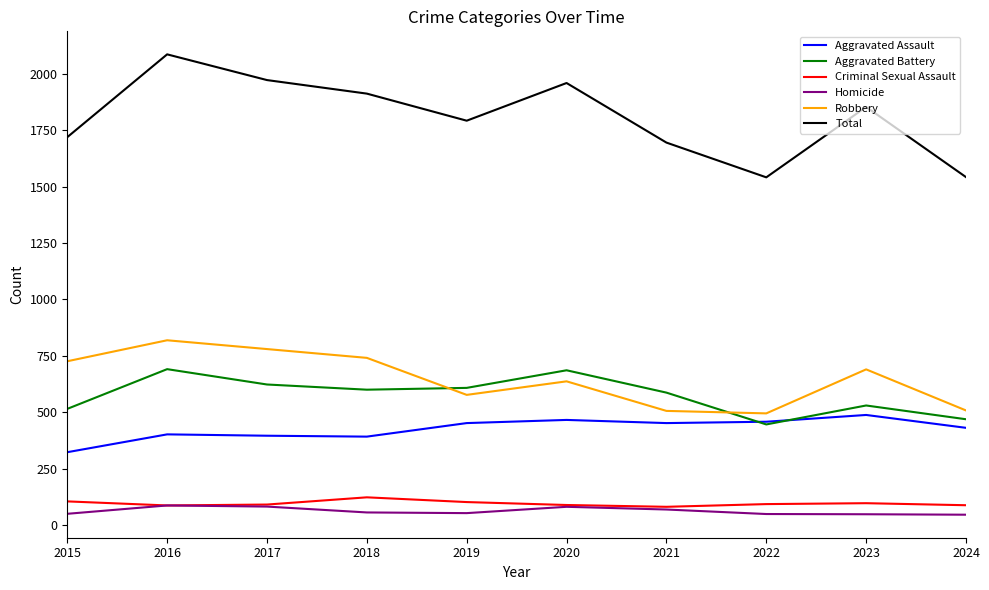

Does the chart display data point markers on the line(s)?

No